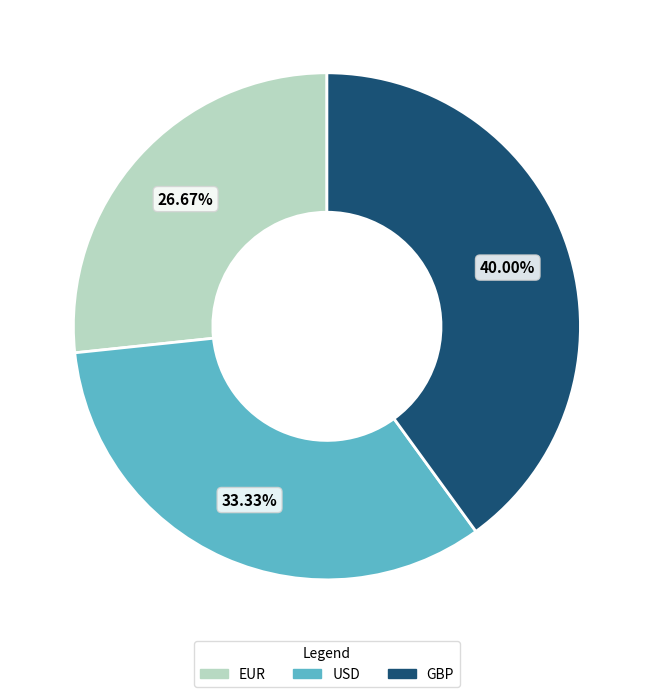

The GBP slice represents 40% of the pie. True or false?

True